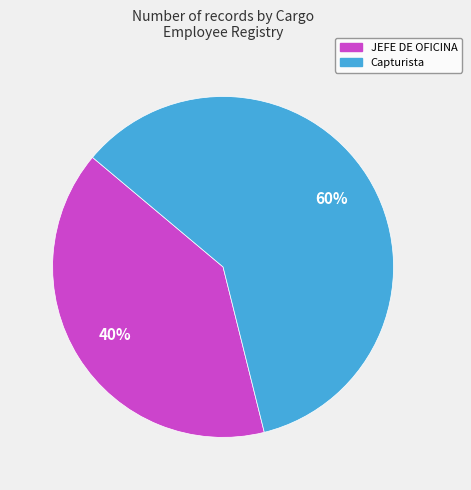

To the nearest percent, what is the difference between the largest and smallest slice percentages?

20%